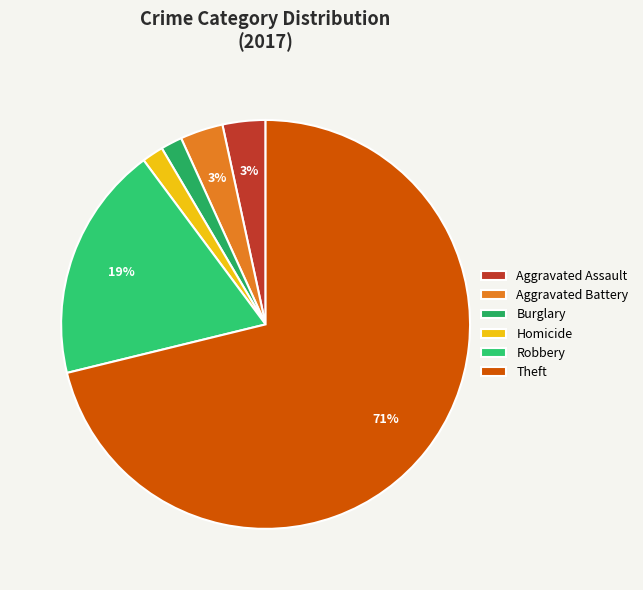

Which category accounts for the majority?

Theft